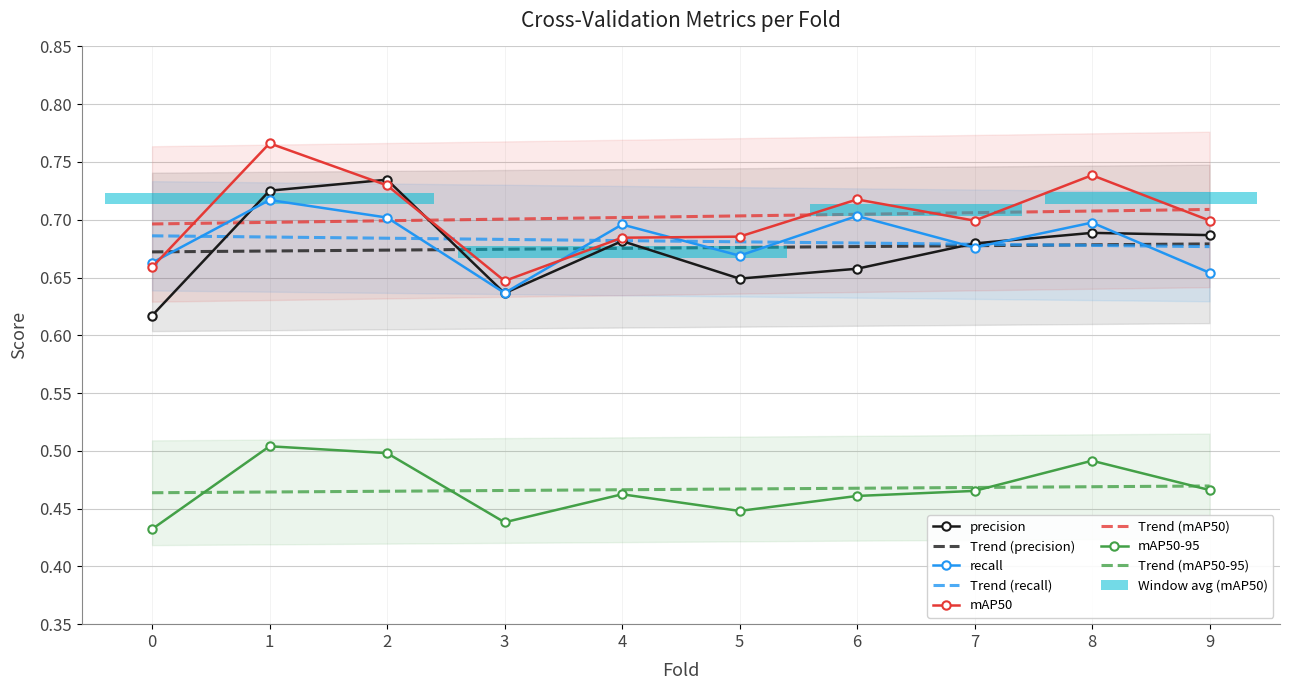

In mAP50, how many points are higher than both neighbors (excluding endpoints)?

3